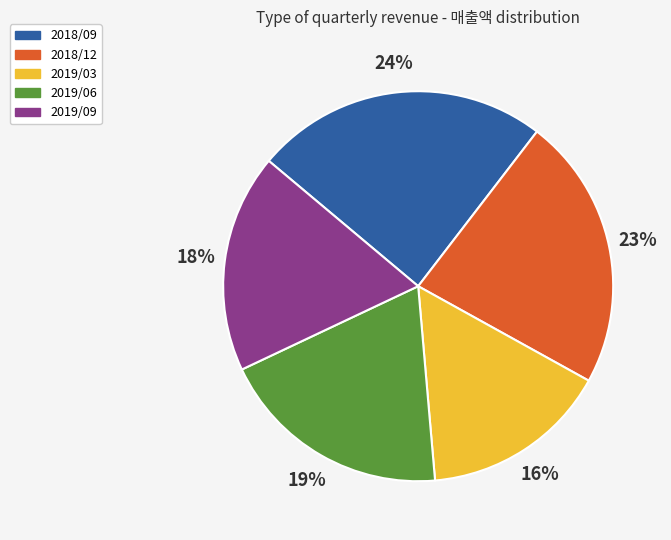

True or false: 2019/06 accounts for 33% of the total.

False